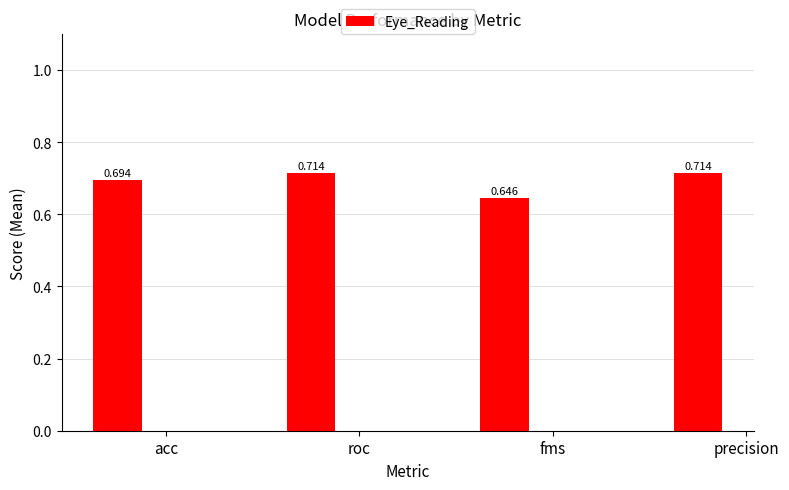

Does the chart contain any negative values?

No